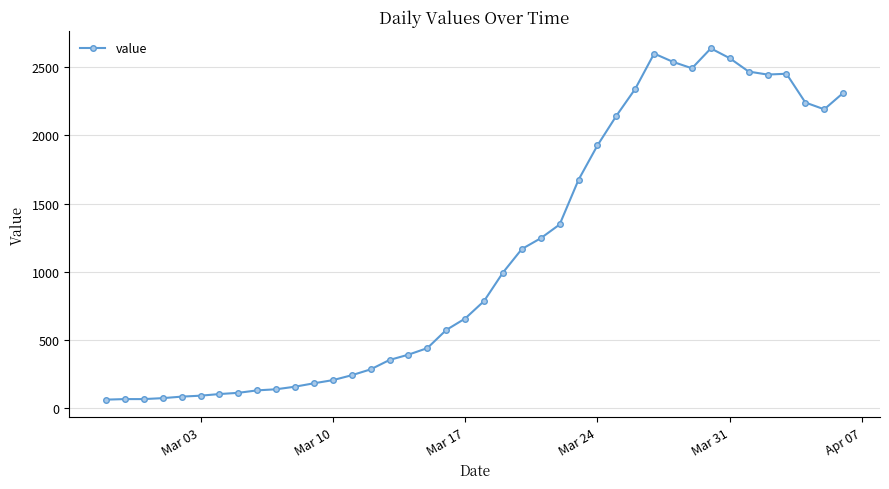

What is the difference between the second highest and minimum values?

2539